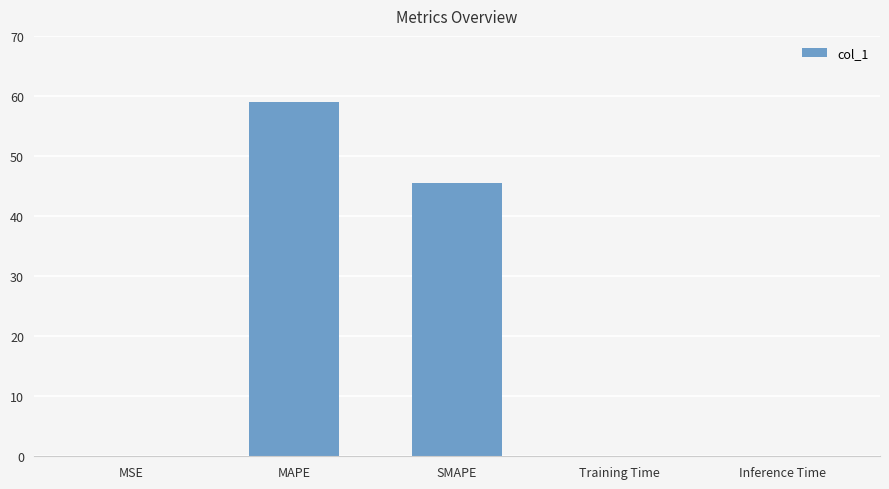

True or false: the data shows 45.6 at SMAPE.

True